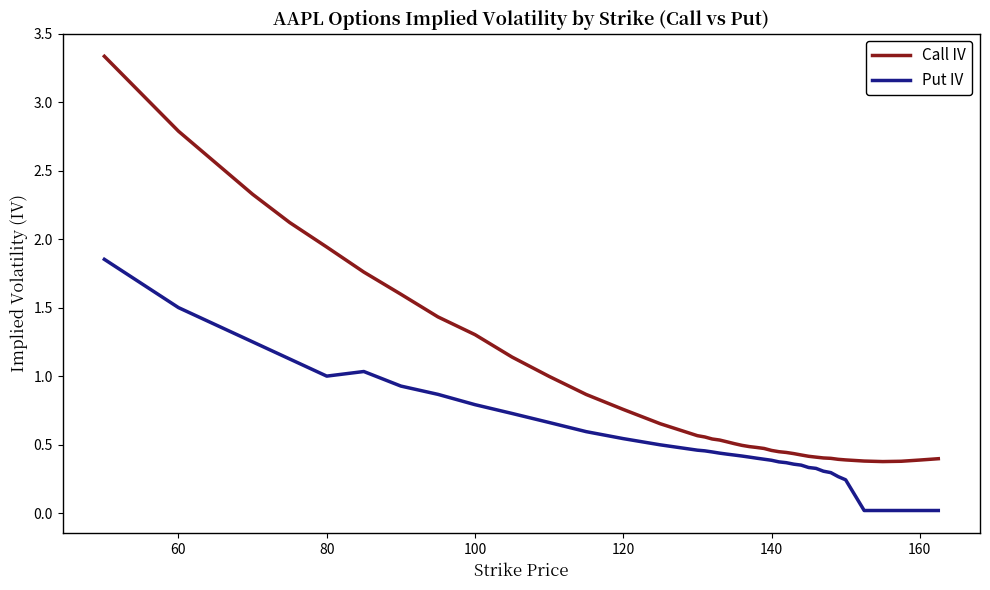

How many lines are shown in the chart?

2